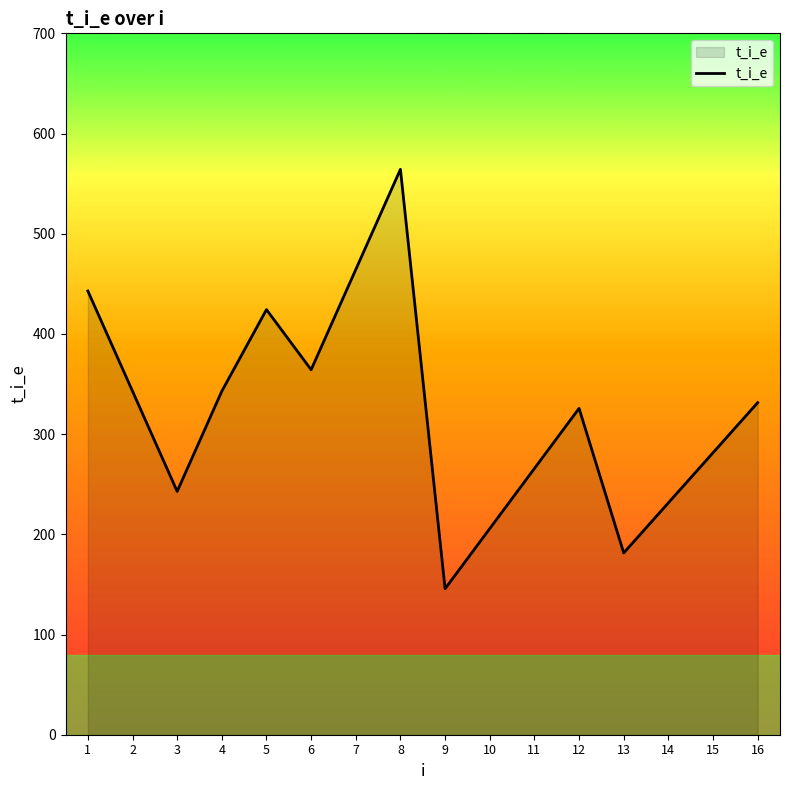

Is it true that the value at 4 is 538.2?

False